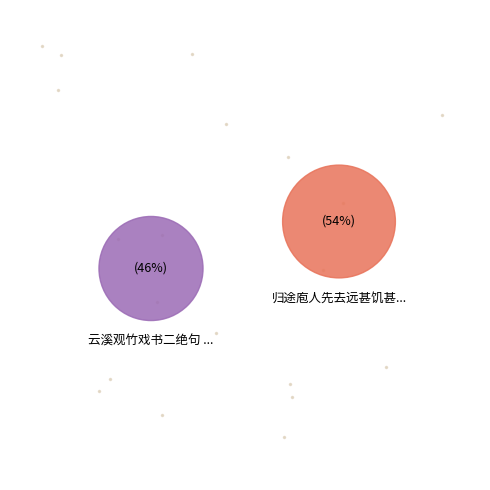

Count the number of slices in the pie.

2